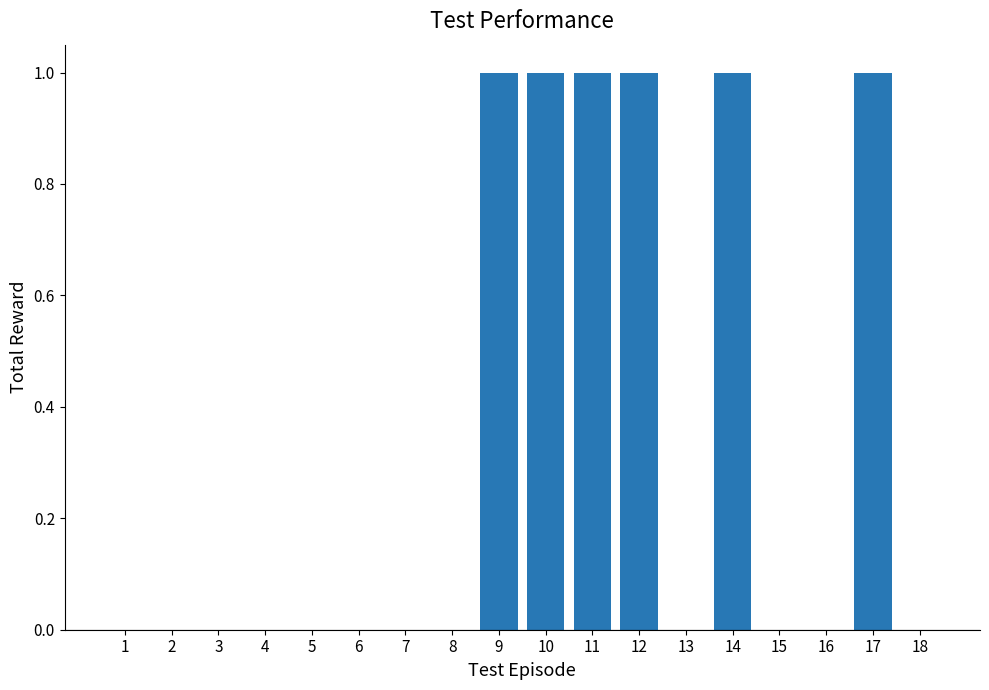

Is it true that the value at 1 is 0?

True